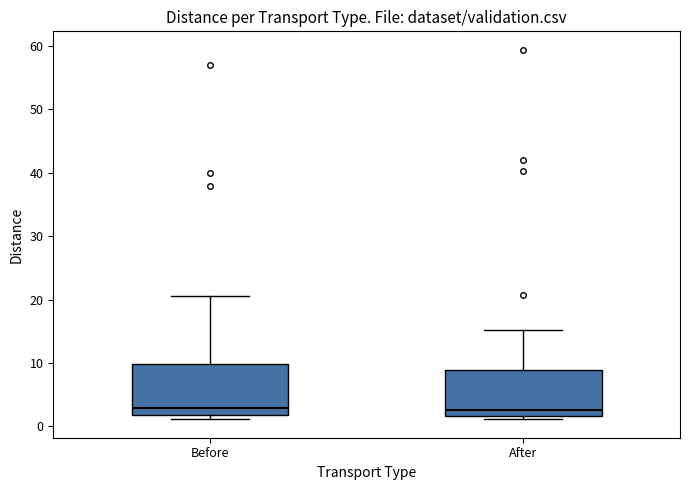

Reading left to right, read every box against the y-axis: the position of its median line, the range the box covers, and the ends of its whiskers. The values are not printed on the chart, so give them approximately, as read against the axis.

Before: median 3, box 2 to 10, whiskers 1 to 21
After: median 3, box 2 to 9, whiskers 1 to 15